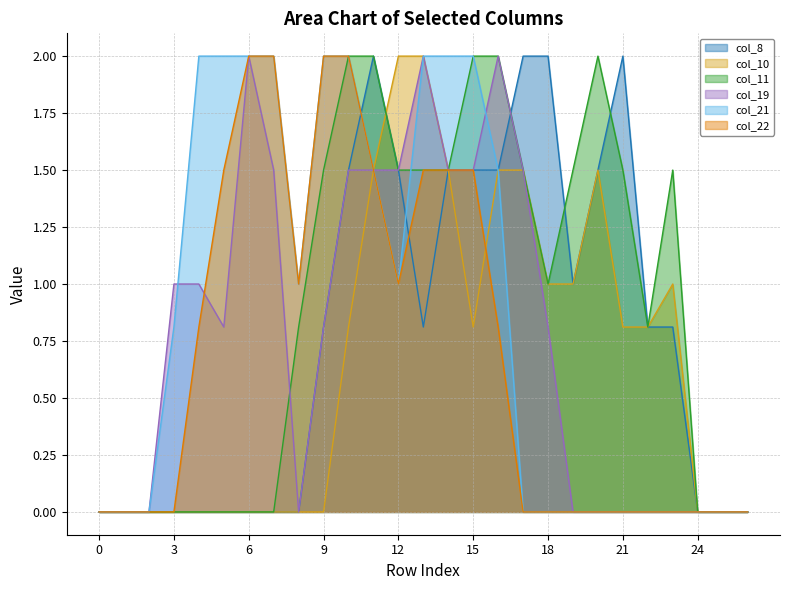

What is the difference between the second highest and minimum values in the col_19 series?

2.0